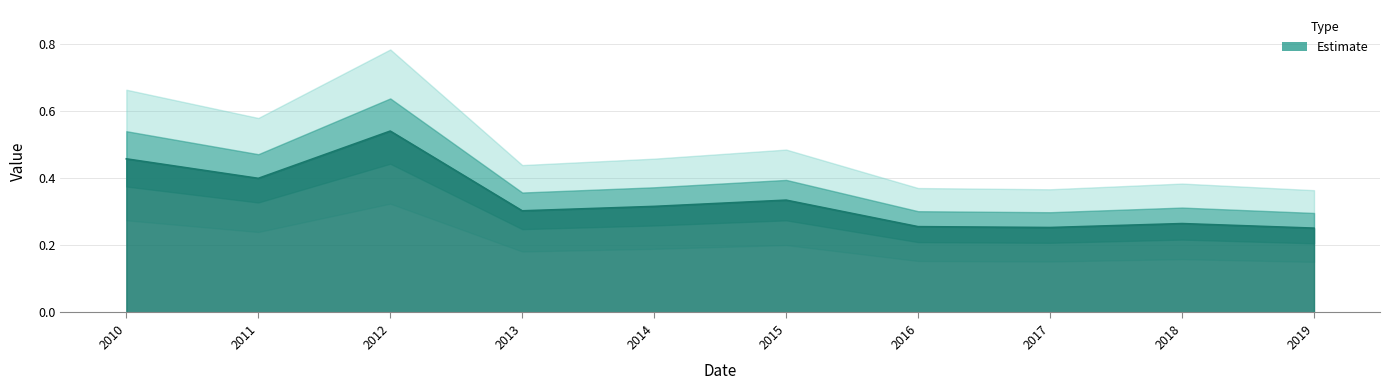

What is the value of the 2nd point from the left?

0.4